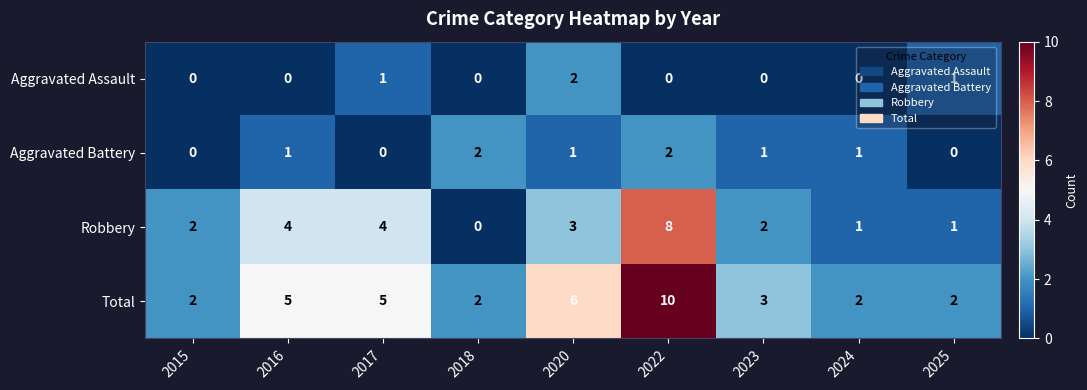

At which label is Total closest to 6?

2020